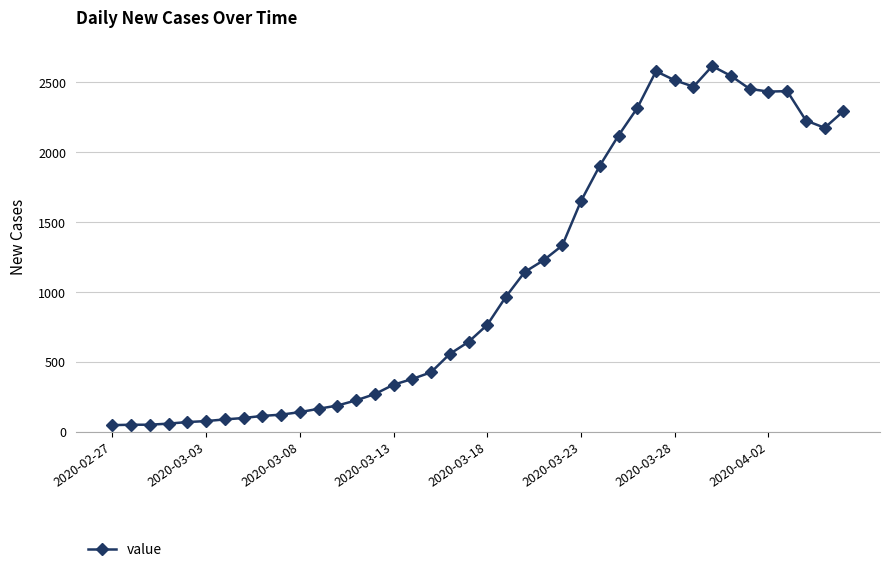

What is the difference between the maximum and minimum values?

2566